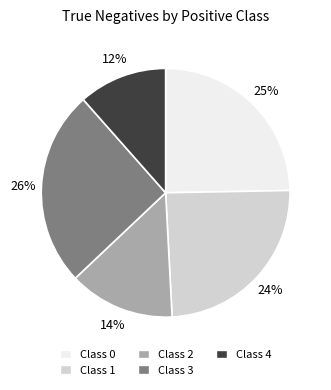

To the nearest percent, what is the difference between the largest and smallest slice percentages?

14%